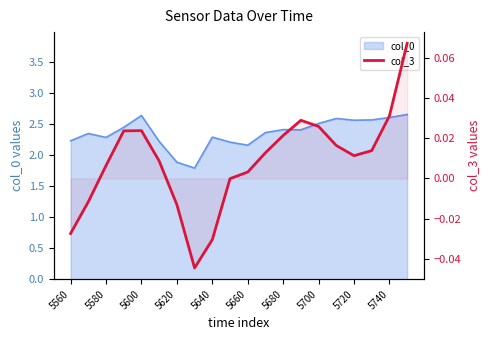

How many values are below zero?

6